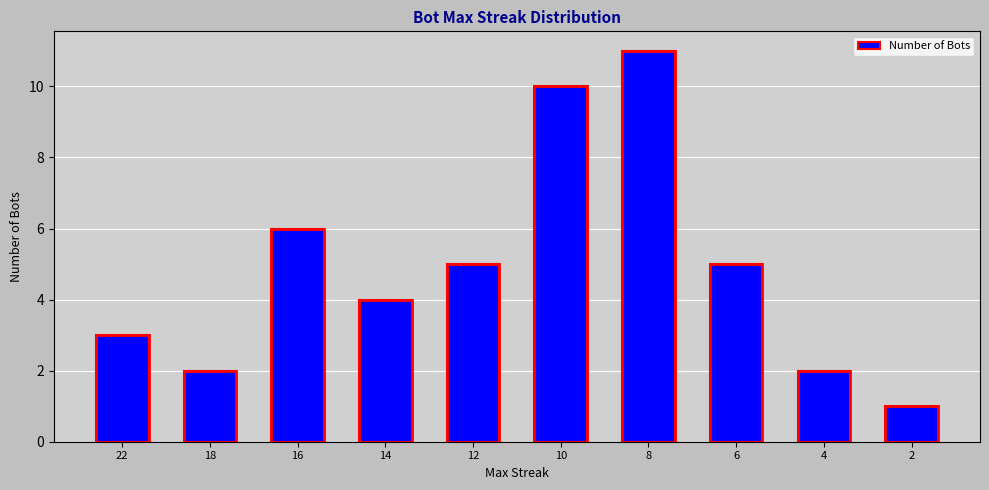

What is the difference between the second highest and second lowest values?

8